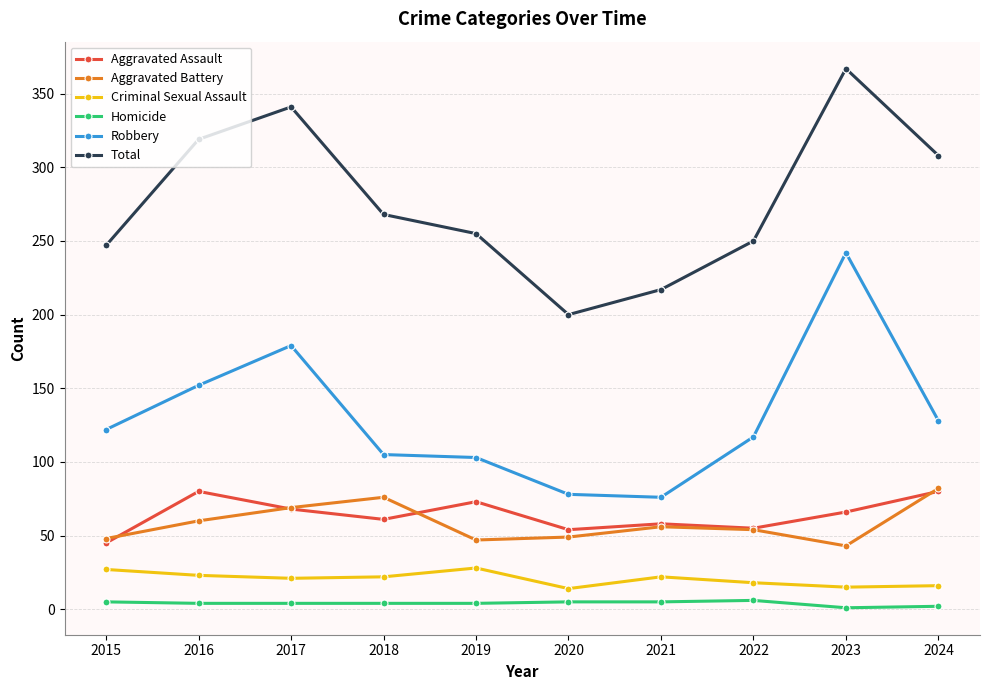

How many distinct data groups are displayed?

6